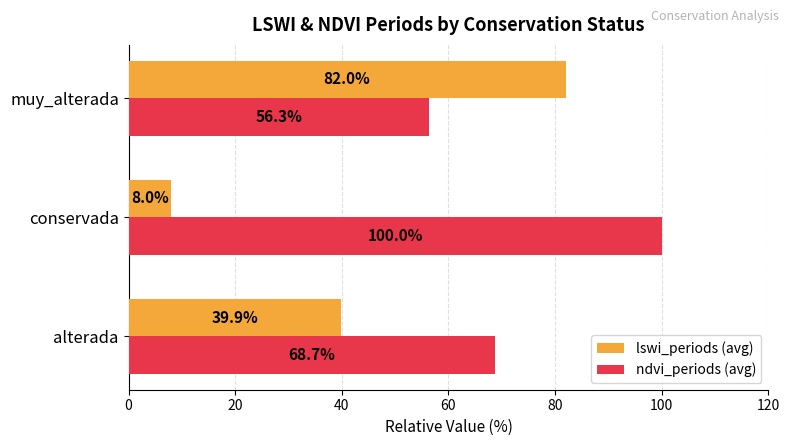

What is the sum of the lswi_periods (avg) values at alterada and conservada?

47.9